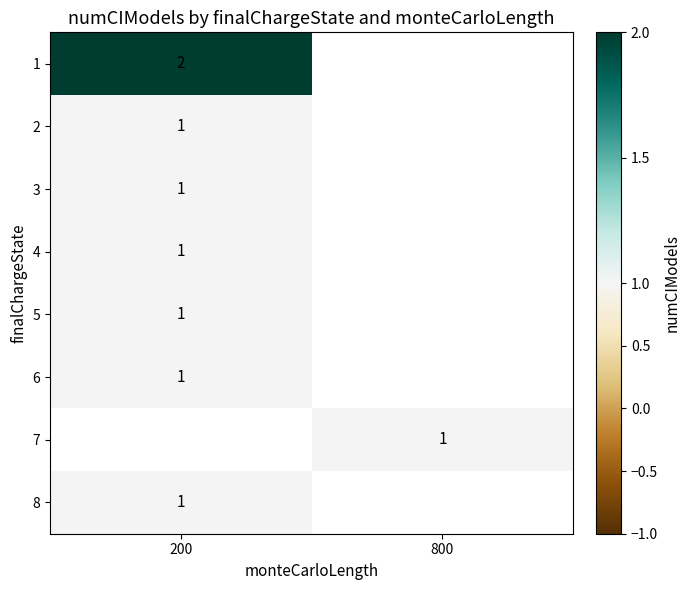

True or false: 7 has a value of 0 at 800.

False